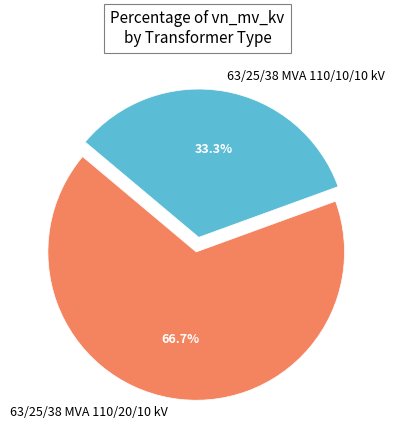

What is the smallest slice in the pie chart?

63/25/38 MVA 110/10/10 kV